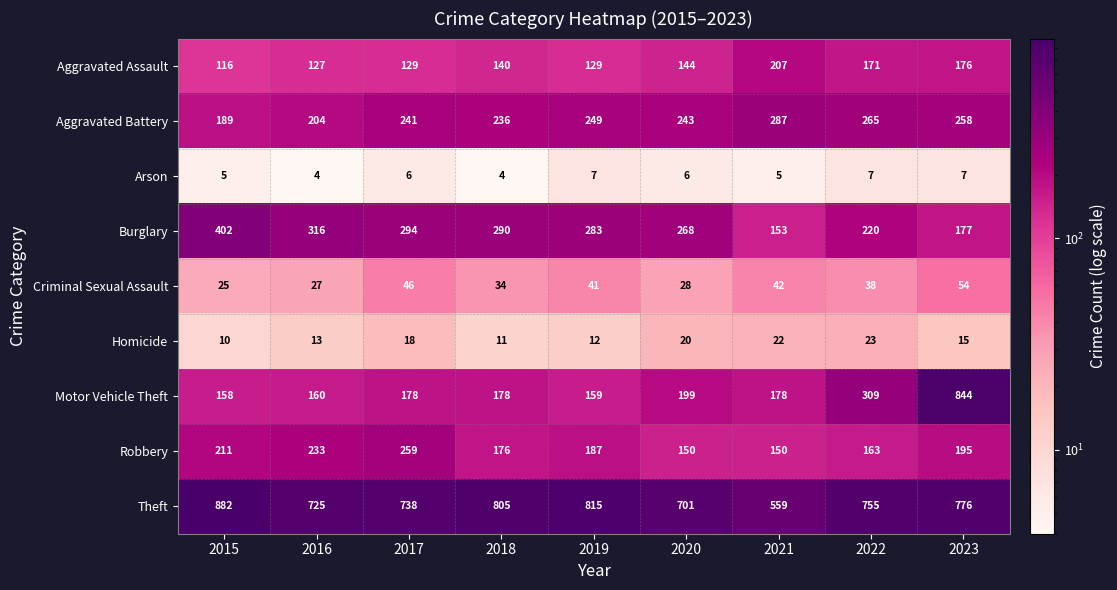

What is the difference between the second highest and second lowest values in the Aggravated Battery series?

61